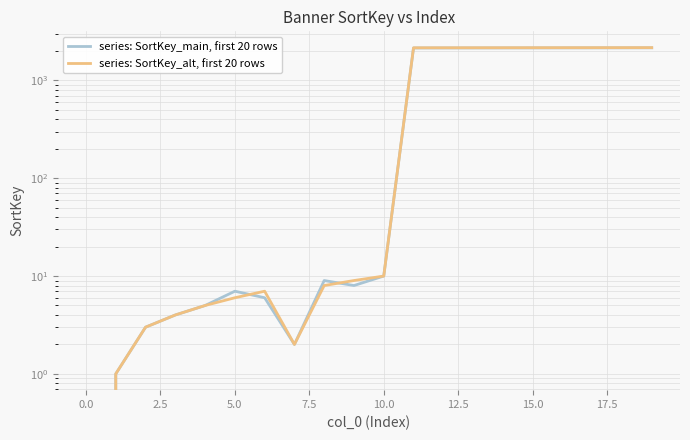

Between 7.5 and 2.5, which is larger?

7.5